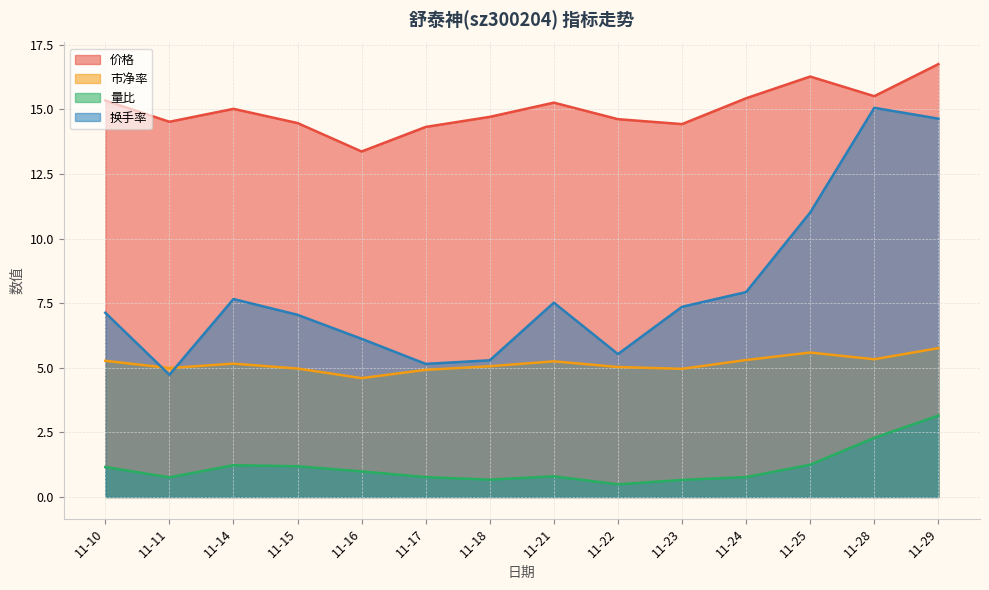

What is the highest value of the 市净率 series?

5.8